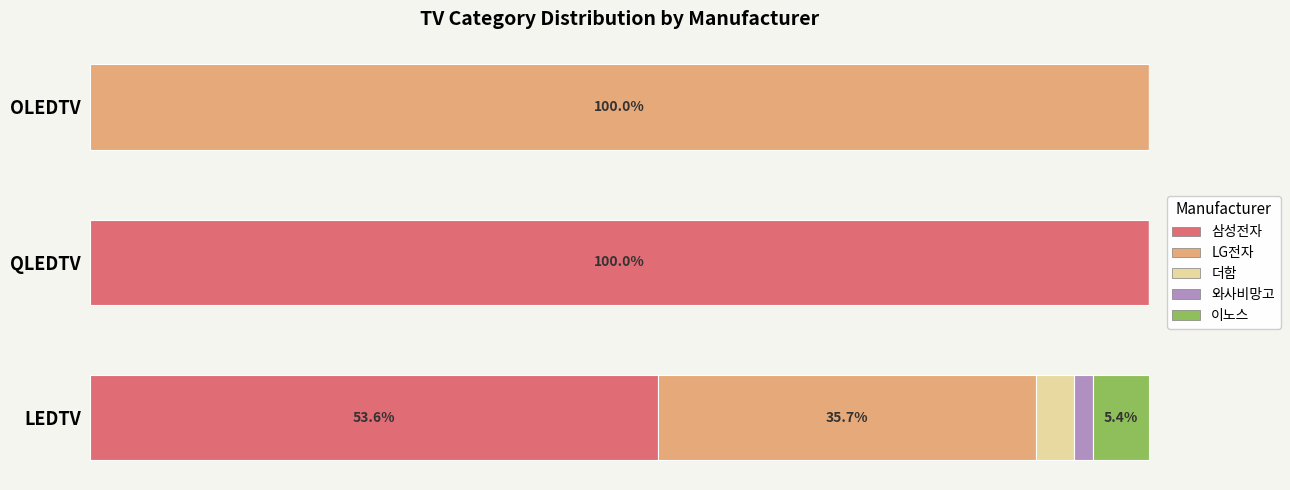

Reading left to right, list all the values displayed in this chart.

삼성전자: 53.6	100.0	0.0
LG전자: 35.7	0.0	100.0
더함: 3.6	0.0	0.0
와사비망고: 1.8	0.0	0.0
이노스: 5.4	0.0	0.0